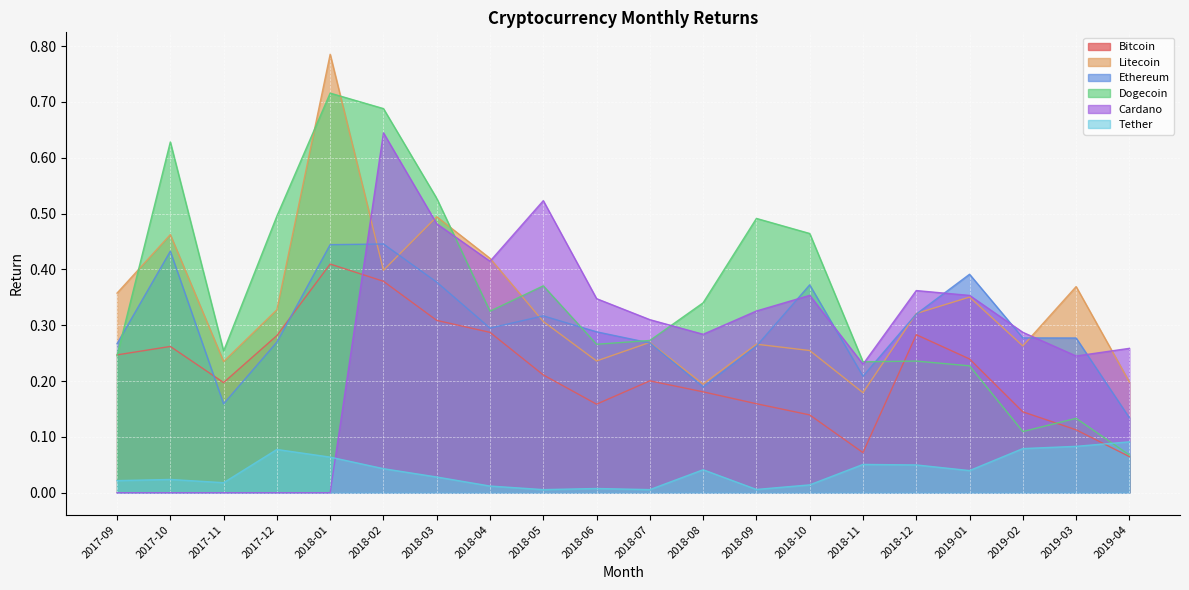

At which label is Cardano closest to 0?

2017-09